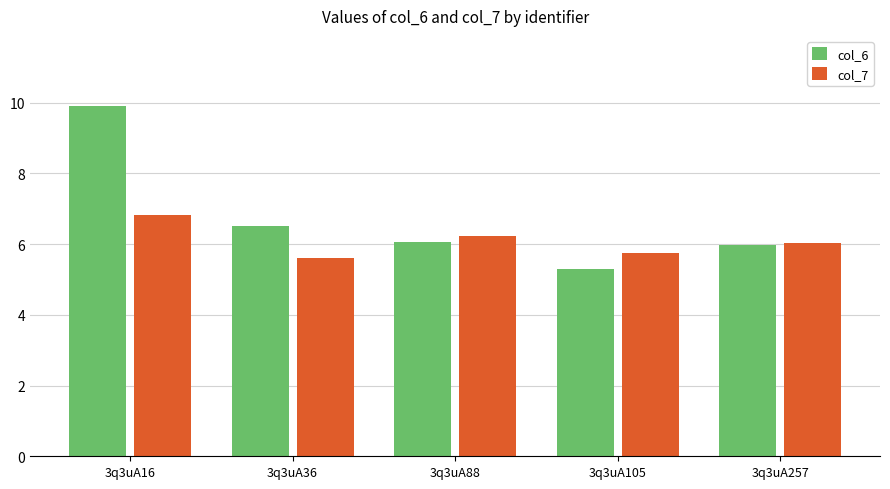

Reading left to right, list all the values displayed in this chart.

col_6: 3q3uA16=9.9	3q3uA36=6.5	3q3uA88=6.1	3q3uA105=5.3	3q3uA257=6.0
col_7: 3q3uA16=6.8	3q3uA36=5.6	3q3uA88=6.2	3q3uA105=5.8	3q3uA257=6.0